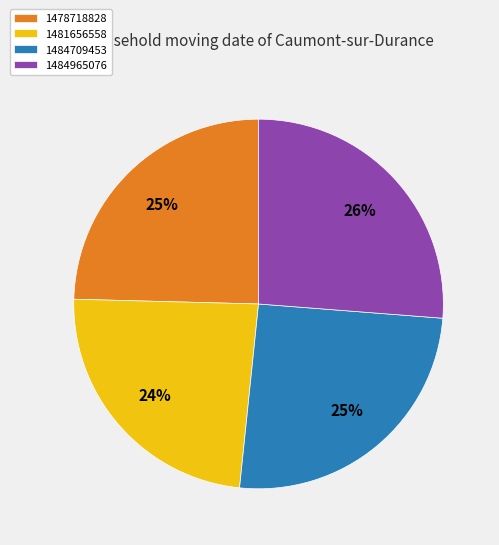

Does any single category account for the majority?

No